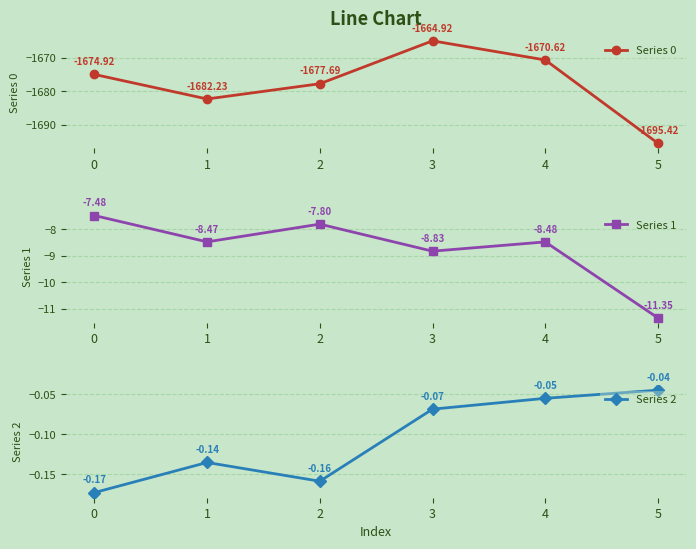

Reading left to right, extract all data points from this chart.

Series 0: 0=-1674.9	1=-1682.2	2=-1677.7	3=-1664.9	4=-1670.6	5=-1695.4
Series 1: 0=-7.5	1=-8.5	2=-7.8	3=-8.8	4=-8.5	5=-11.4
Series 2: 0=-0.2	1=-0.1	2=-0.2	3=-0.1	4=-0.1	5=-0.0